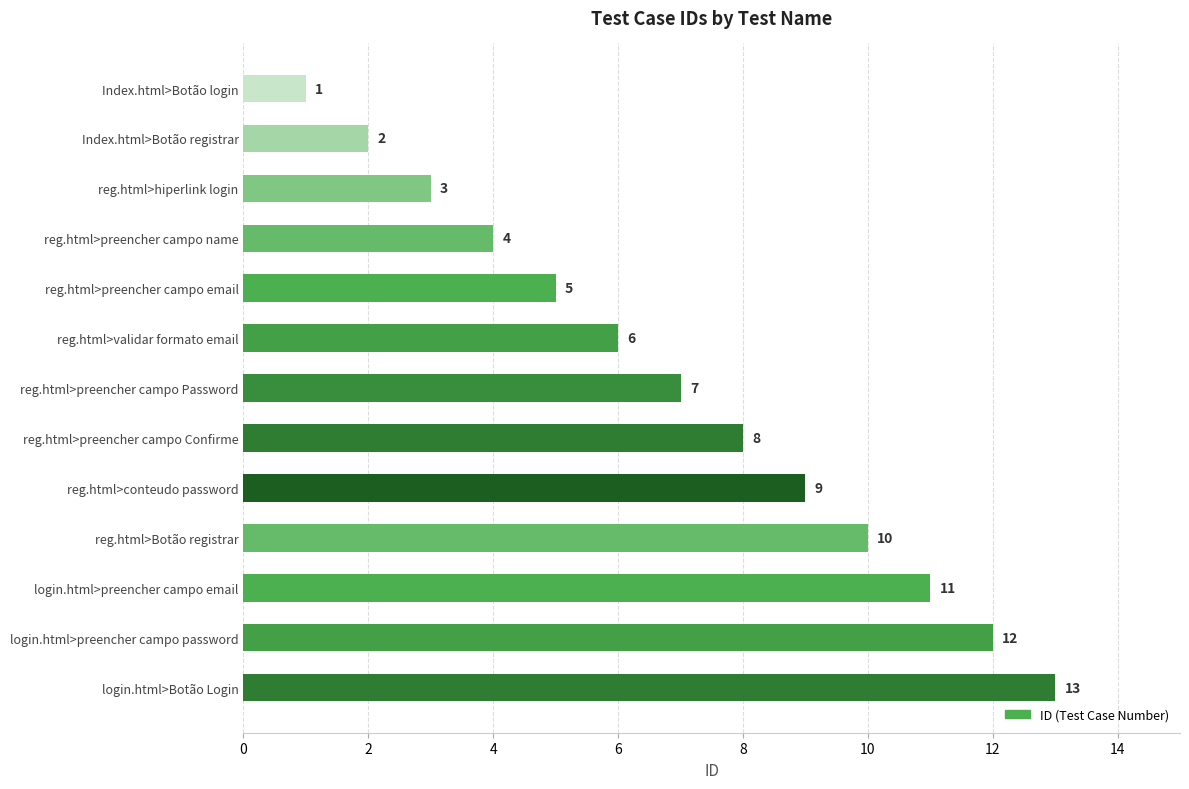

List the labels in order of value, largest first.

login.html>Botão Login, login.html>preencher campo password, login.html>preencher campo email, reg.html>Botão registrar, reg.html>conteudo password, reg.html>preencher campo Confirme, reg.html>preencher campo Password, reg.html>validar formato email, reg.html>preencher campo email, reg.html>preencher campo name, reg.html>hiperlink login, Index.html>Botão registrar, Index.html>Botão login